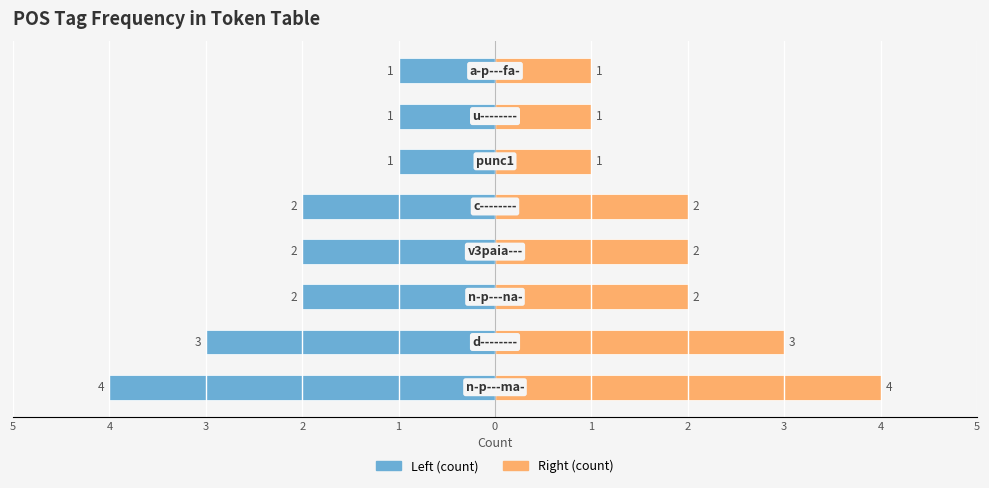

How many groups of bars are there?

8